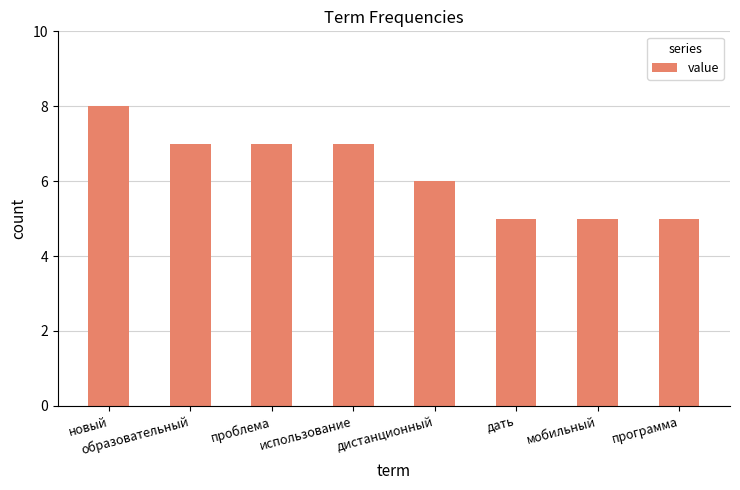

What is the maximum value shown in the chart?

8